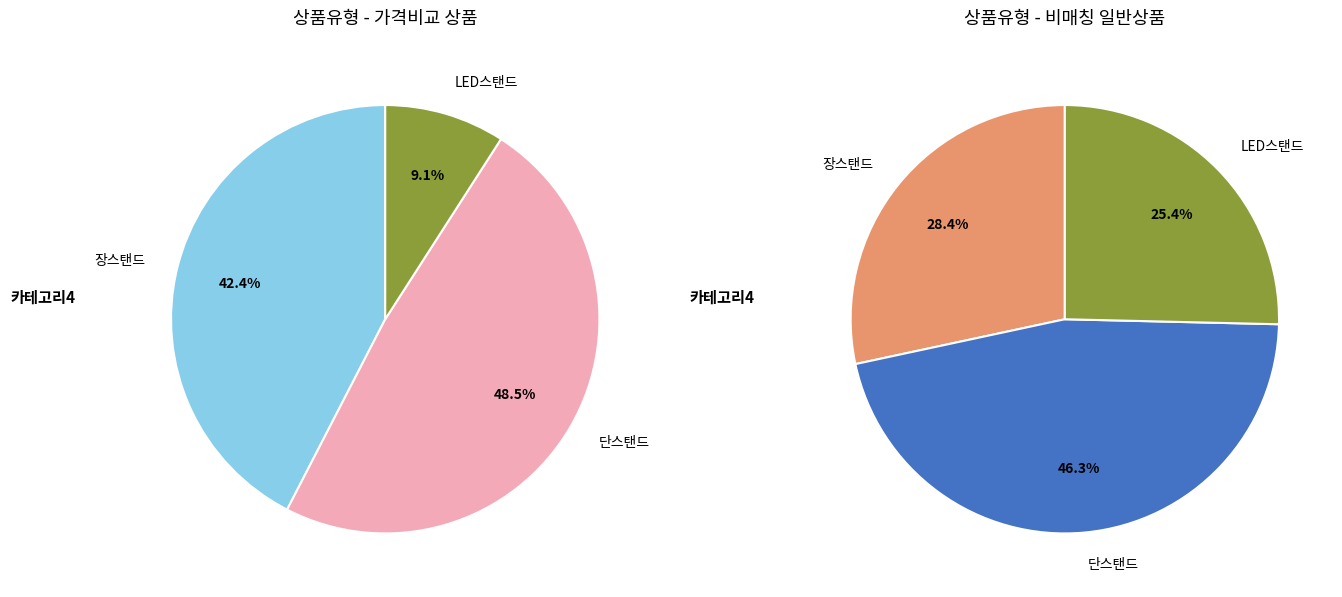

Rank the categories by value from lowest to highest.

LED스탠드, 장스탠드, 단스탠드